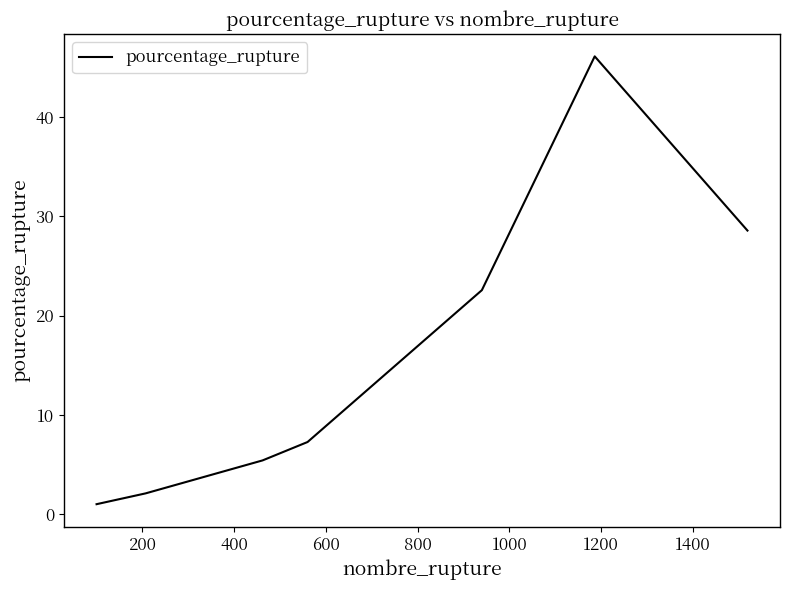

What is the minimum value shown in the chart?

1.0